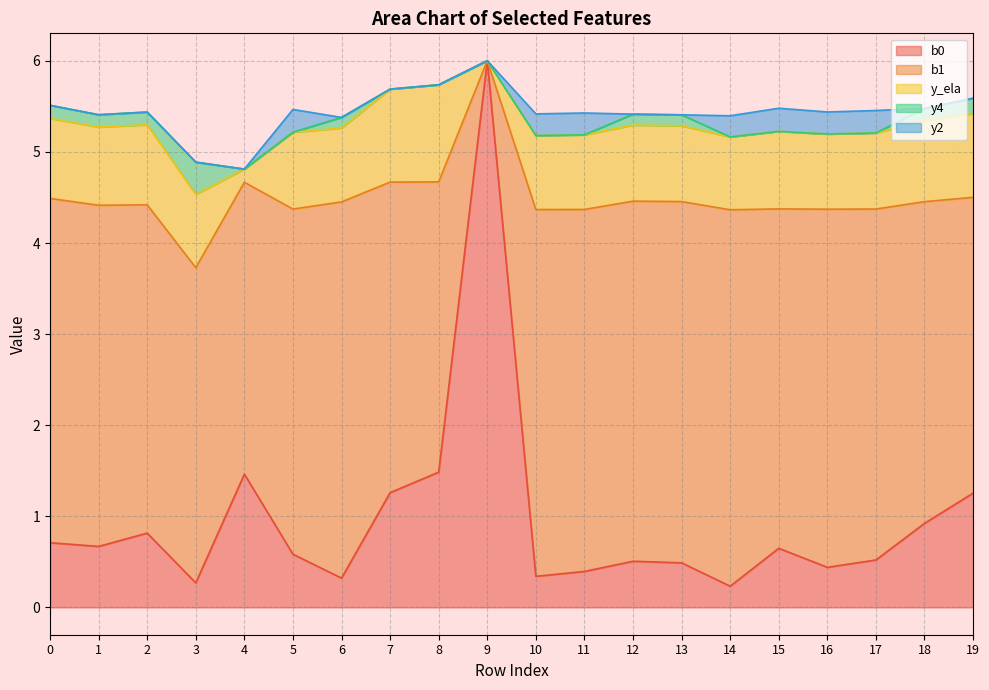

What is the spread (max minus min) of values at 19?

3.2